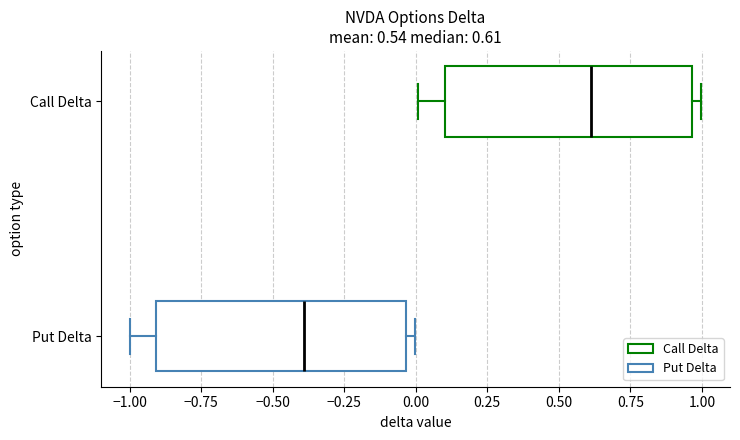

Which box has the furthest to the left median line?

Put Delta